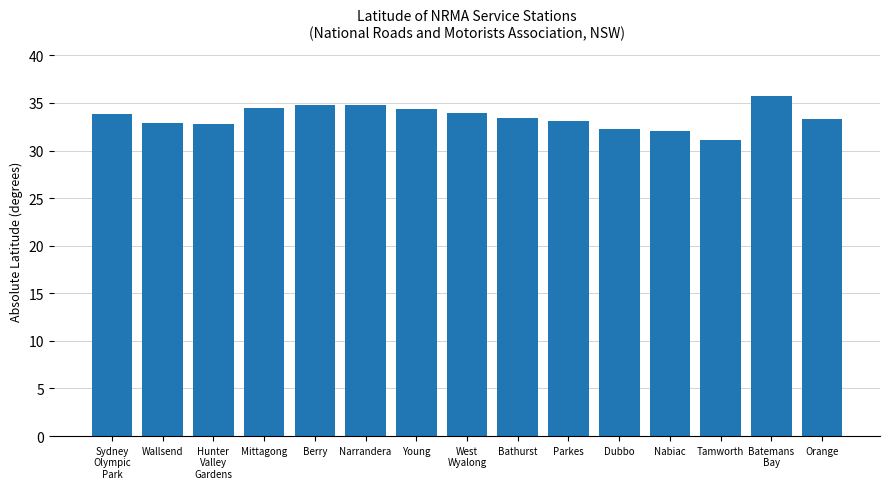

What is the sum of the values at Orange and Wallsend?

66.2